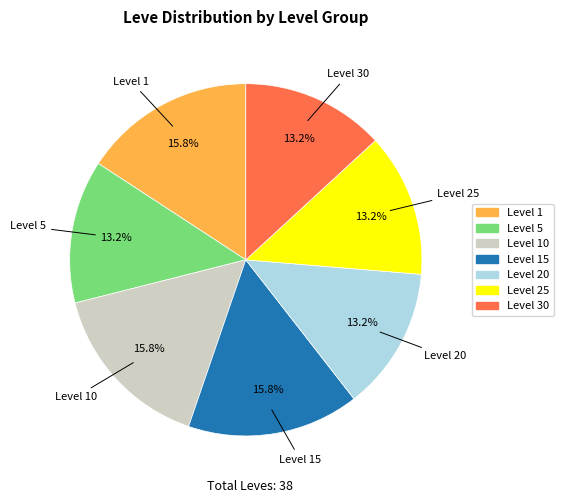

Count the number of slices in the pie.

7